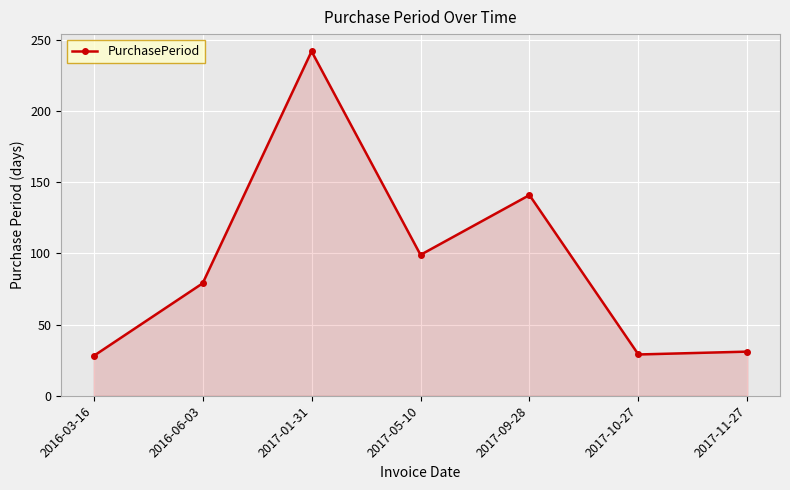

Where is the first local maximum?

2017-01-31